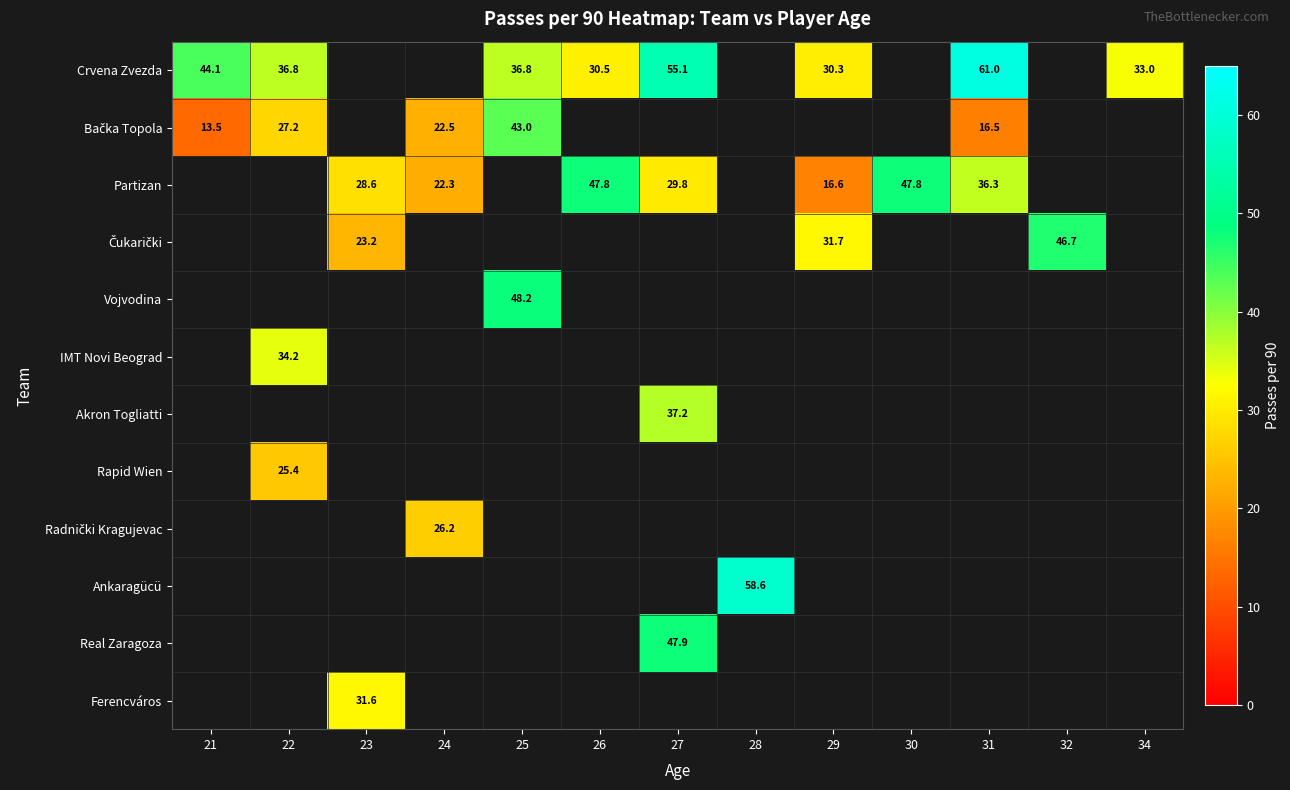

Which series changed the most between 21 and 29?

Crvena Zvezda